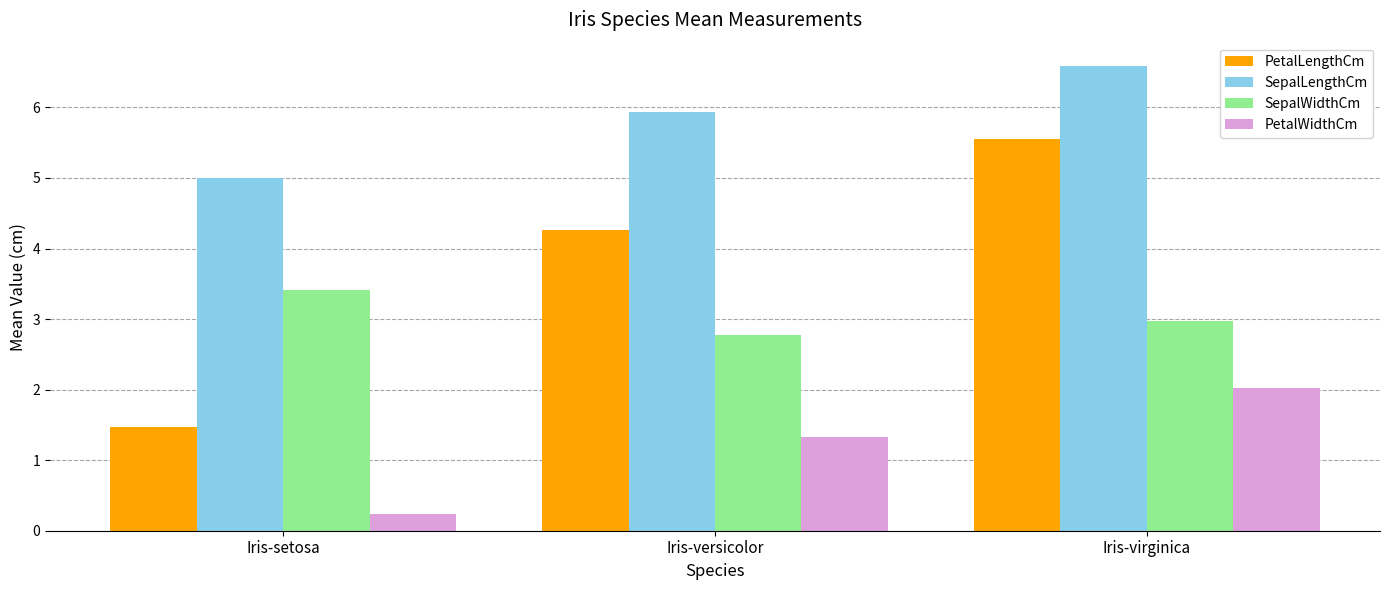

How many values in the PetalWidthCm series exceed 1?

2